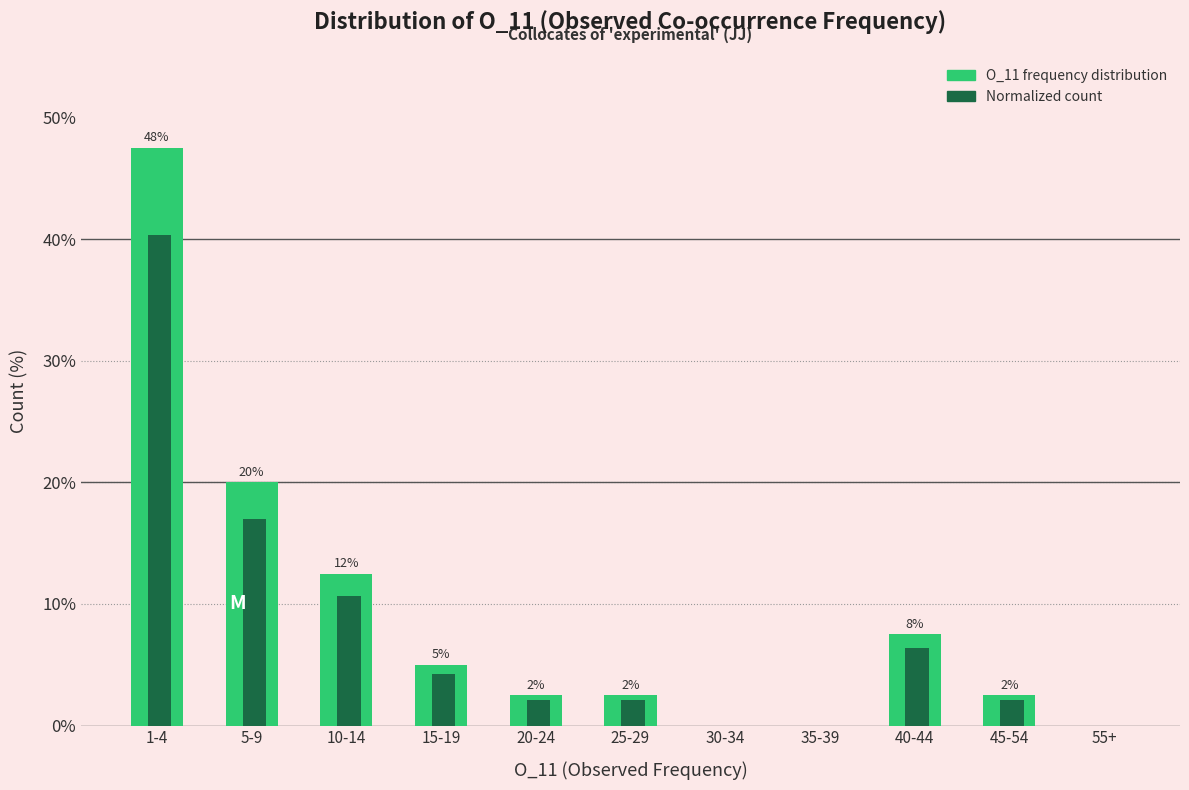

Is it true that O_11 frequency distribution equals 0.0 at 35-39?

True